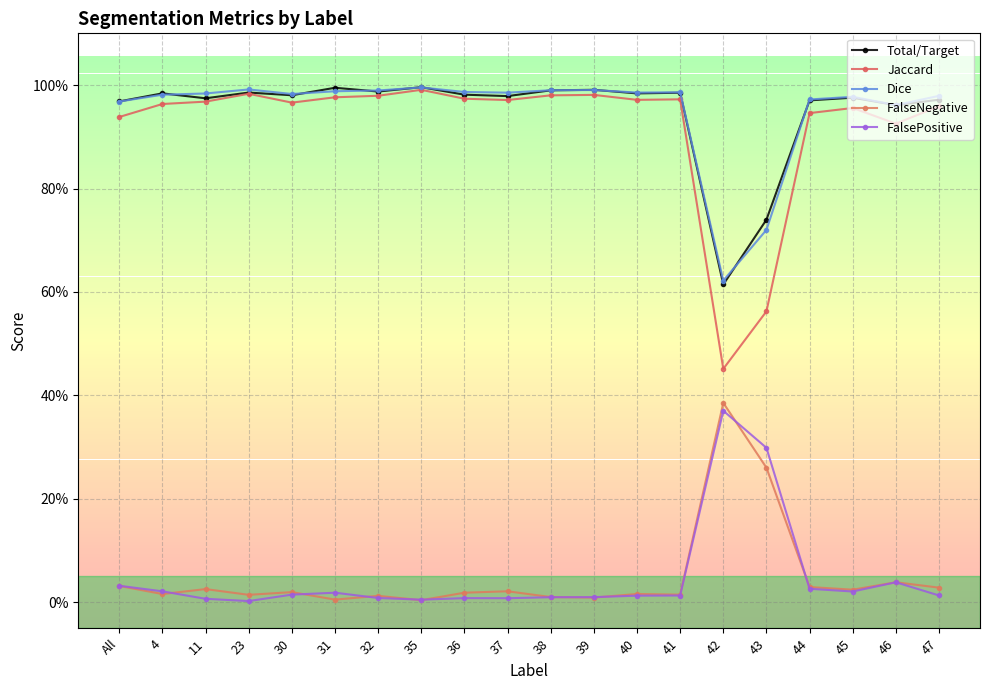

Reading left to right, extract all data points from this chart.

Total/Target: All=1.0	4=1.0	11=1.0	23=1.0	30=1.0	31=1.0	32=1.0	35=1.0	36=1.0	37=1.0	38=1.0	39=1.0	40=1.0	41=1.0	42=0.6	43=0.7	44=1.0	45=1.0	46=1.0	47=1.0
Jaccard: All=0.9	4=1.0	11=1.0	23=1.0	30=1.0	31=1.0	32=1.0	35=1.0	36=1.0	37=1.0	38=1.0	39=1.0	40=1.0	41=1.0	42=0.5	43=0.6	44=0.9	45=1.0	46=0.9	47=1.0
Dice: All=1.0	4=1.0	11=1.0	23=1.0	30=1.0	31=1.0	32=1.0	35=1.0	36=1.0	37=1.0	38=1.0	39=1.0	40=1.0	41=1.0	42=0.6	43=0.7	44=1.0	45=1.0	46=1.0	47=1.0
FalseNegative: All=0.0	4=0.0	11=0.0	23=0.0	30=0.0	31=0.0	32=0.0	35=0.0	36=0.0	37=0.0	38=0.0	39=0.0	40=0.0	41=0.0	42=0.4	43=0.3	44=0.0	45=0.0	46=0.0	47=0.0
FalsePositive: All=0.0	4=0.0	11=0.0	23=0.0	30=0.0	31=0.0	32=0.0	35=0.0	36=0.0	37=0.0	38=0.0	39=0.0	40=0.0	41=0.0	42=0.4	43=0.3	44=0.0	45=0.0	46=0.0	47=0.0